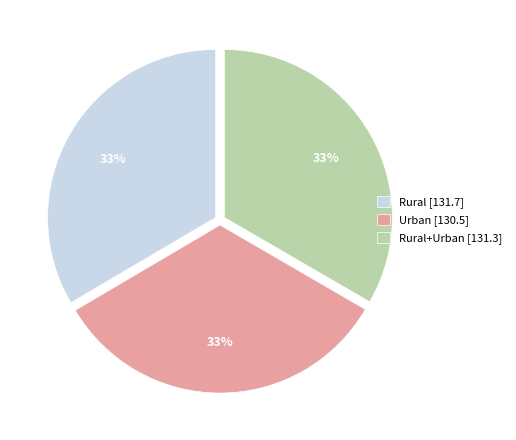

Do Urban [130.5] and Rural [131.7] together represent more than half of the pie?

Yes